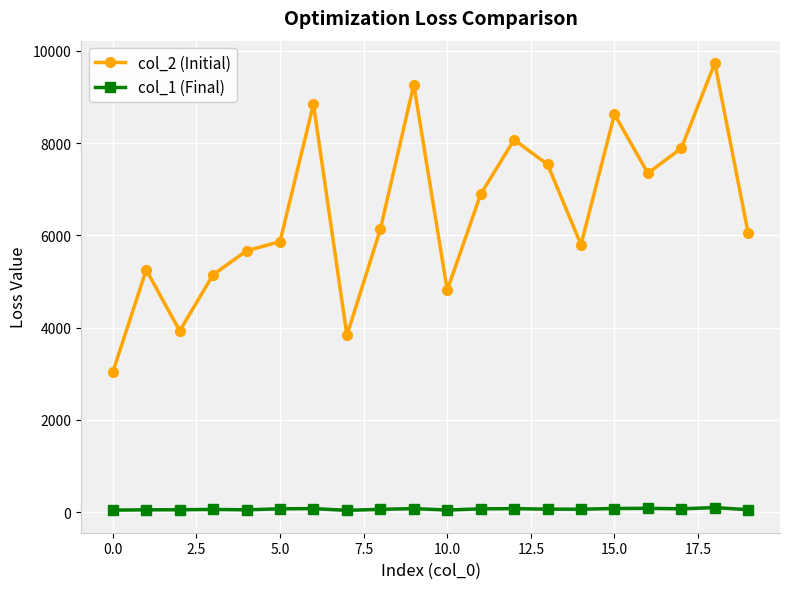

True or false: col_2 (Initial) and col_1 (Final) intersect in this chart.

False